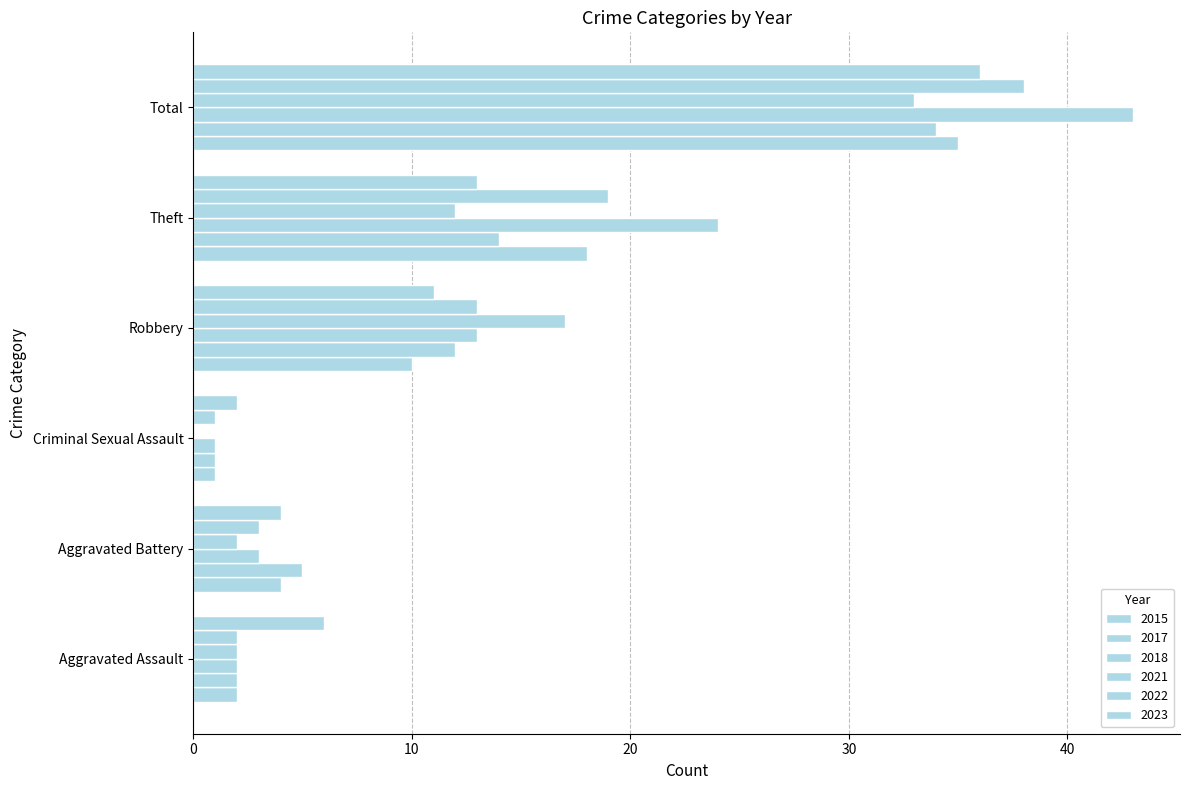

Count the number of data series in this chart.

6